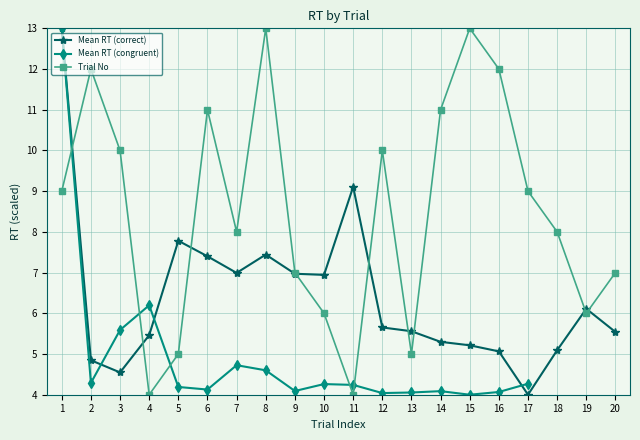

At 19, list the series in order from largest to smallest.

Mean RT (correct), Trial No